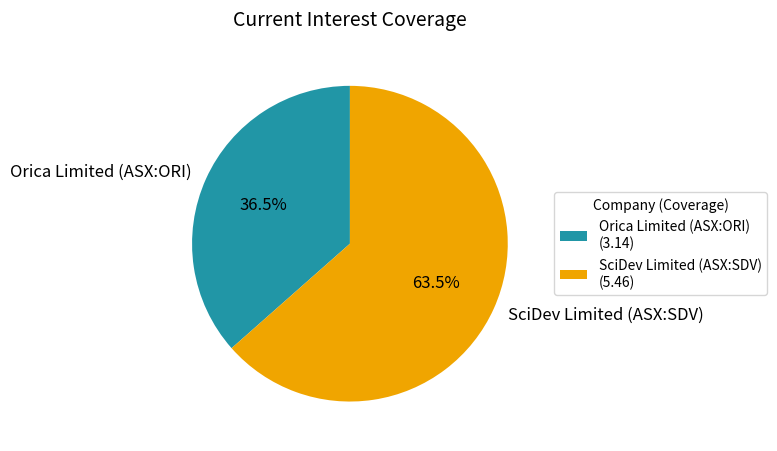

How many segments does this pie chart have?

2